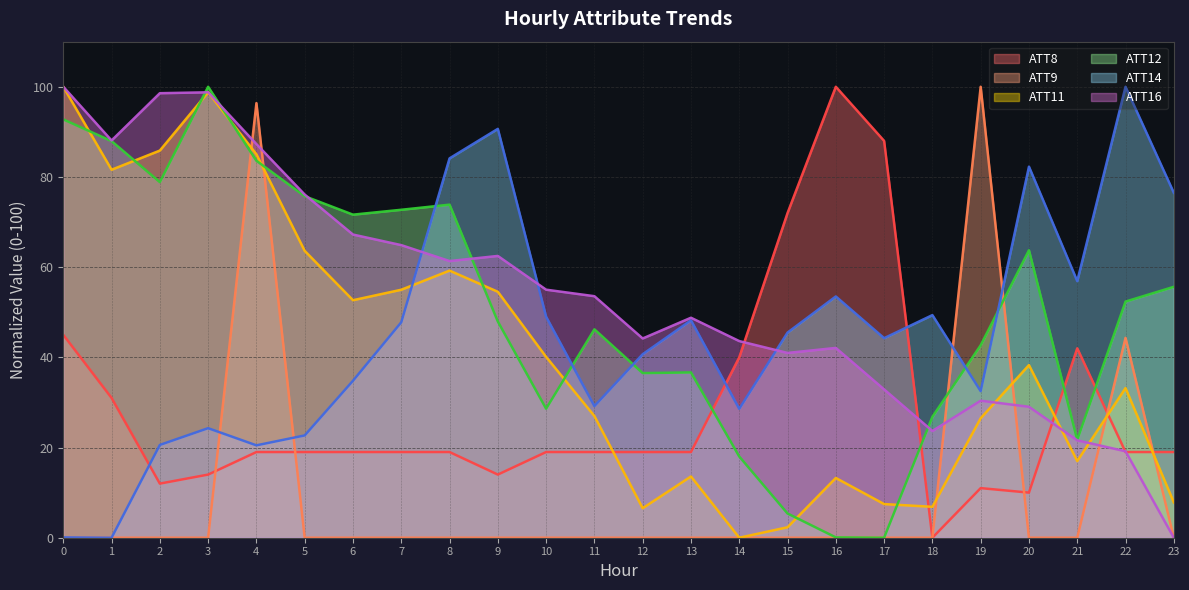

Reading left to right, extract all data points from this chart.

ATT8: 45.0	31.0	12.0	14.0	19.0	19.0	19.0	19.0	19.0	14.0	19.0	19.0	19.0	19.0	40.0	72.0	100.0	88.0	0.0	11.0	10.0	42.0	19.0	19.0
ATT9: 0.0	0.0	0.0	0.0	96.4	0.0	0.0	0.0	0.0	0.0	0.0	0.0	0.0	0.0	0.0	0.0	0.0	0.0	0.0	100.0	0.0	0.0	44.3	0.0
ATT11: 100.0	81.6	85.8	98.8	85.0	63.6	52.7	55.0	59.2	54.5	40.1	27.0	6.5	13.6	0.0	2.3	13.2	7.5	6.9	26.5	38.3	17.0	33.2	7.8
ATT12: 92.8	87.9	78.9	100.0	83.6	75.7	71.6	72.7	73.9	47.9	28.6	46.2	36.5	36.7	18.0	5.4	0.1	0.0	26.8	42.7	63.7	21.7	52.4	55.6
ATT14: 0.1	0.0	20.6	24.3	20.5	22.7	34.8	47.8	84.1	90.7	49.0	29.2	40.7	48.2	28.6	45.5	53.5	44.2	49.4	32.5	82.3	56.9	100.0	76.5
ATT16: 100.0	88.1	98.6	98.8	87.3	76.1	67.2	64.9	61.4	62.5	55.0	53.6	44.2	48.8	43.6	41.0	42.1	32.9	23.7	30.4	29.0	21.6	19.2	0.0